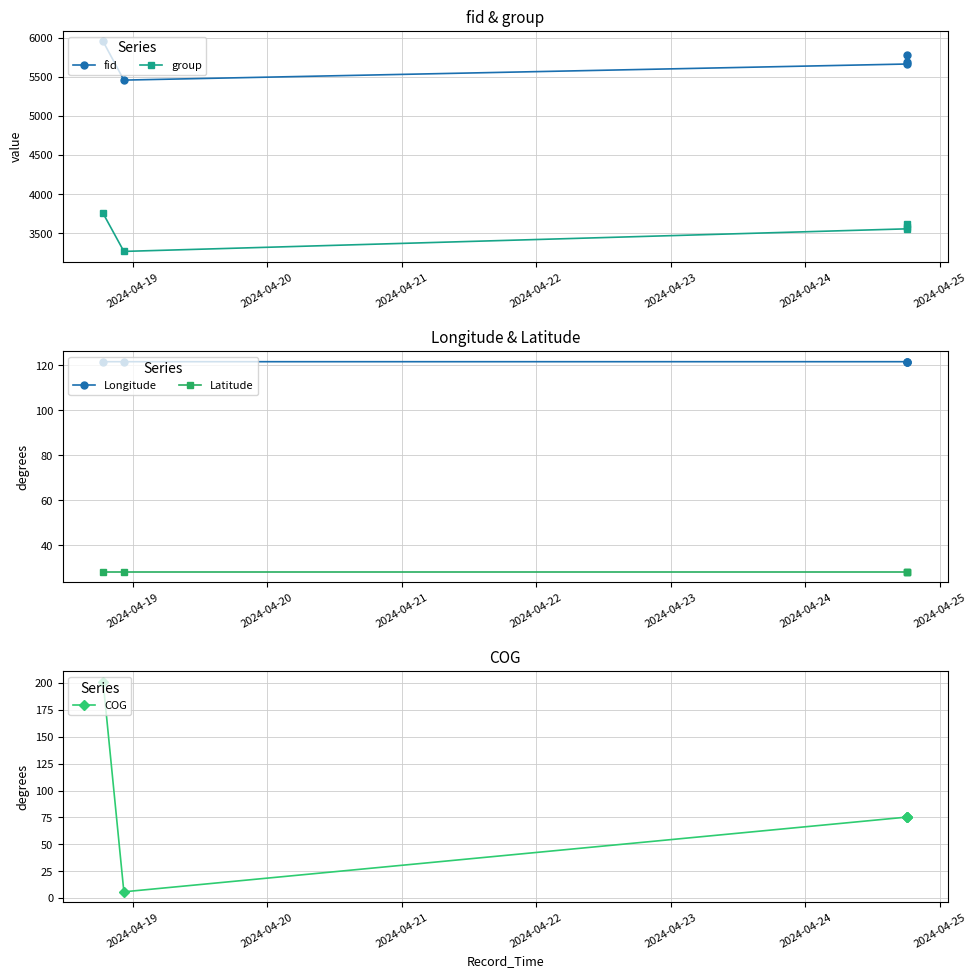

True or false: group and fid cross at least once.

False